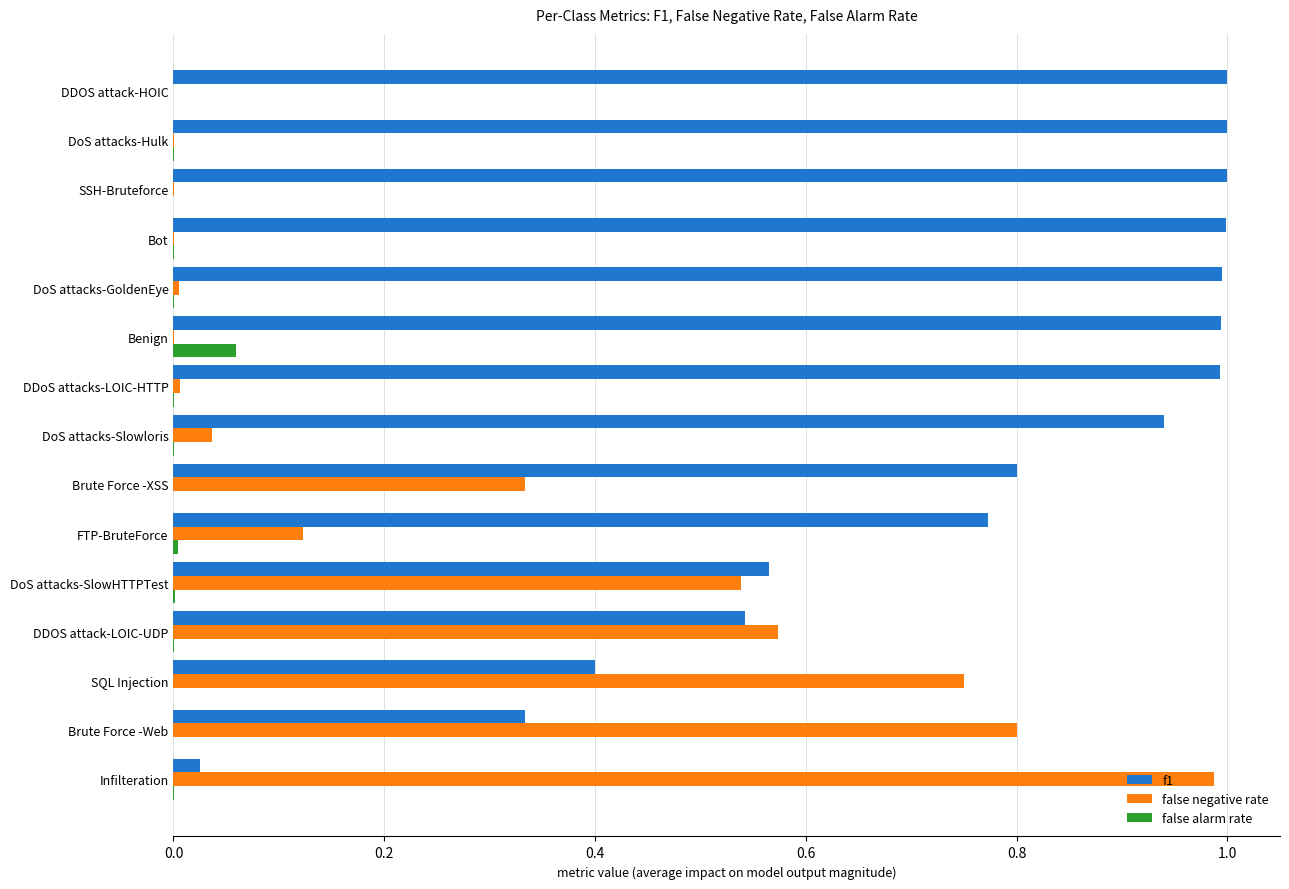

What is the total value across all series at Brute Force -Web?

1.1